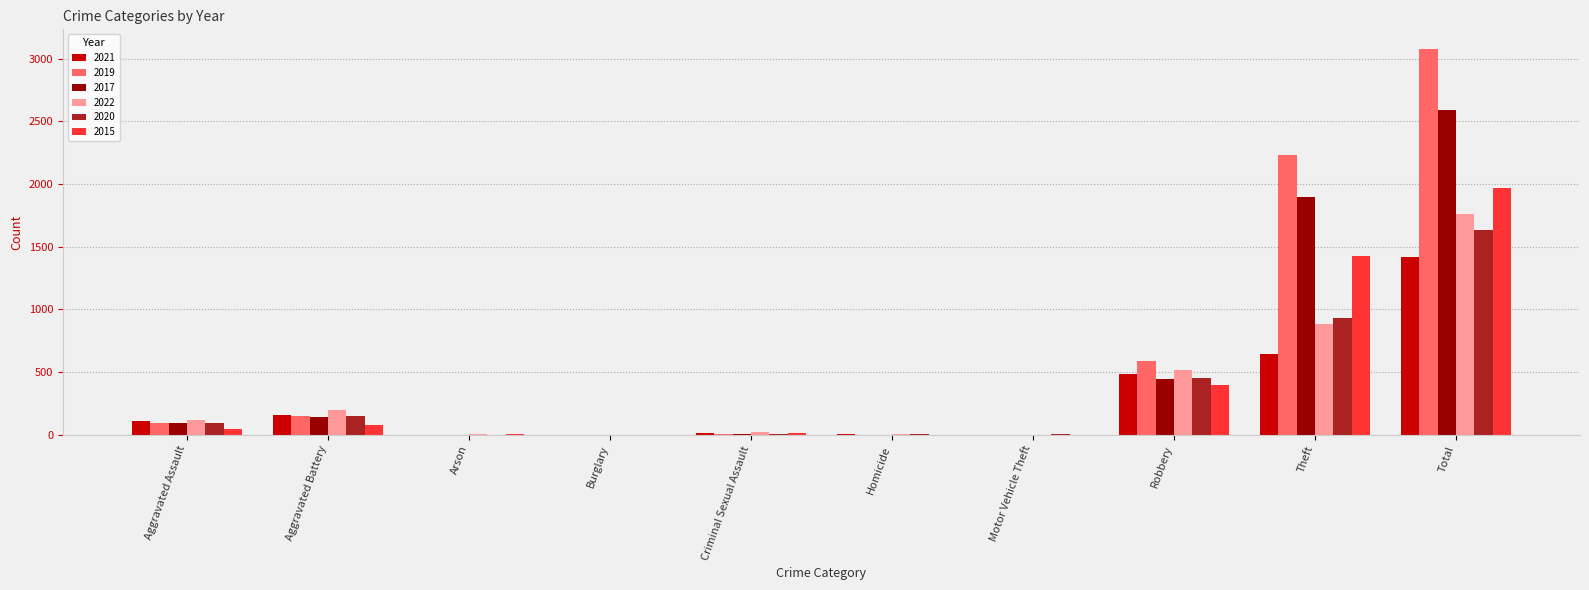

Which series changed the most between Robbery and Total?

2019